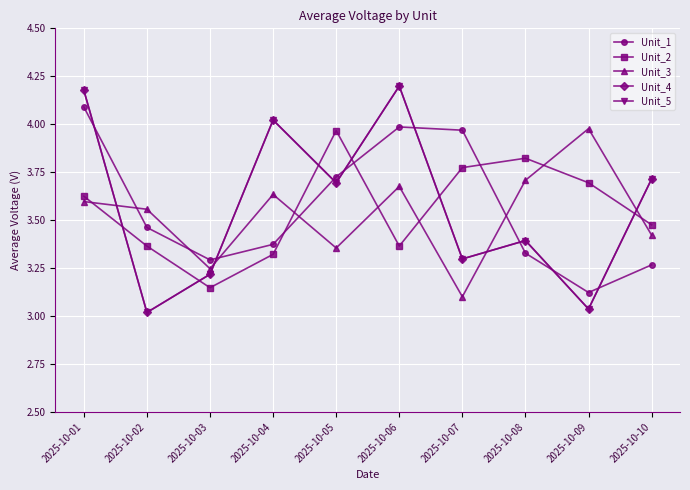

Which category has the lowest value in the Unit_4 series?

2025-10-02